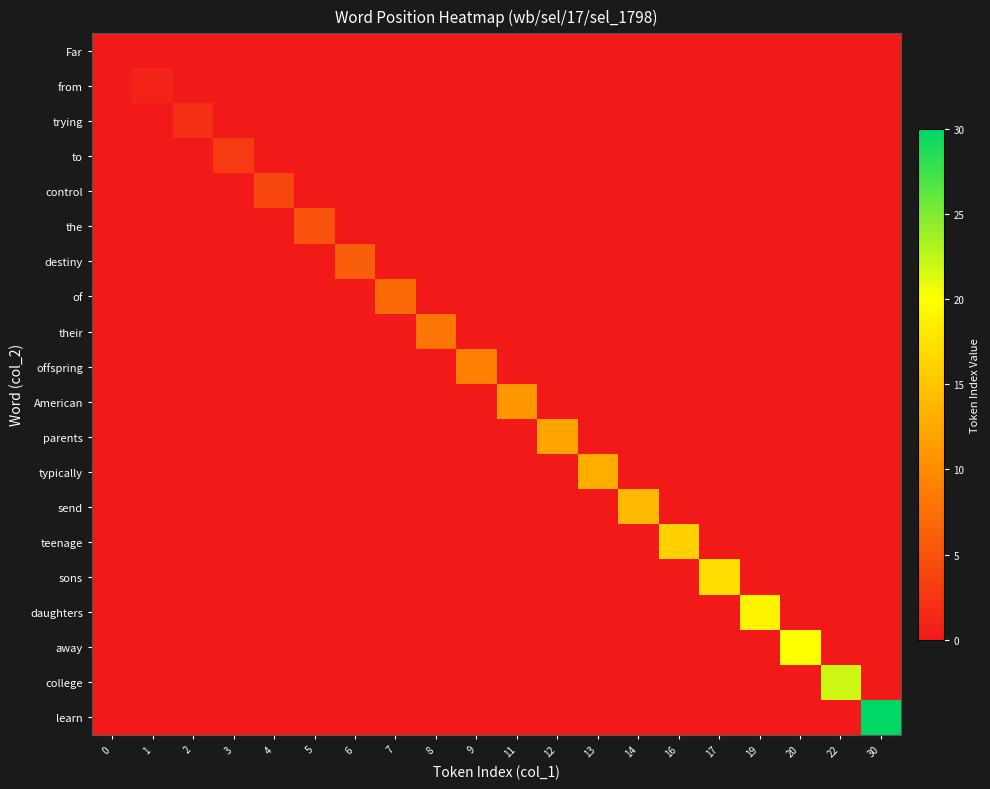

Reading left to right, transcribe all the data shown in this chart.

Far: 0=0	1=0	2=0	3=0	4=0	5=0	6=0	7=0	8=0	9=0	11=0	12=0	13=0	14=0	16=0	17=0	19=0	20=0	22=0	30=0
from: 0=0	1=1	2=0	3=0	4=0	5=0	6=0	7=0	8=0	9=0	11=0	12=0	13=0	14=0	16=0	17=0	19=0	20=0	22=0	30=0
trying: 0=0	1=0	2=2	3=0	4=0	5=0	6=0	7=0	8=0	9=0	11=0	12=0	13=0	14=0	16=0	17=0	19=0	20=0	22=0	30=0
to: 0=0	1=0	2=0	3=3	4=0	5=0	6=0	7=0	8=0	9=0	11=0	12=0	13=0	14=0	16=0	17=0	19=0	20=0	22=0	30=0
control: 0=0	1=0	2=0	3=0	4=4	5=0	6=0	7=0	8=0	9=0	11=0	12=0	13=0	14=0	16=0	17=0	19=0	20=0	22=0	30=0
the: 0=0	1=0	2=0	3=0	4=0	5=5	6=0	7=0	8=0	9=0	11=0	12=0	13=0	14=0	16=0	17=0	19=0	20=0	22=0	30=0
destiny: 0=0	1=0	2=0	3=0	4=0	5=0	6=6	7=0	8=0	9=0	11=0	12=0	13=0	14=0	16=0	17=0	19=0	20=0	22=0	30=0
of: 0=0	1=0	2=0	3=0	4=0	5=0	6=0	7=7	8=0	9=0	11=0	12=0	13=0	14=0	16=0	17=0	19=0	20=0	22=0	30=0
their: 0=0	1=0	2=0	3=0	4=0	5=0	6=0	7=0	8=8	9=0	11=0	12=0	13=0	14=0	16=0	17=0	19=0	20=0	22=0	30=0
offspring: 0=0	1=0	2=0	3=0	4=0	5=0	6=0	7=0	8=0	9=9	11=0	12=0	13=0	14=0	16=0	17=0	19=0	20=0	22=0	30=0
American: 0=0	1=0	2=0	3=0	4=0	5=0	6=0	7=0	8=0	9=0	11=11	12=0	13=0	14=0	16=0	17=0	19=0	20=0	22=0	30=0
parents: 0=0	1=0	2=0	3=0	4=0	5=0	6=0	7=0	8=0	9=0	11=0	12=12	13=0	14=0	16=0	17=0	19=0	20=0	22=0	30=0
typically: 0=0	1=0	2=0	3=0	4=0	5=0	6=0	7=0	8=0	9=0	11=0	12=0	13=13	14=0	16=0	17=0	19=0	20=0	22=0	30=0
send: 0=0	1=0	2=0	3=0	4=0	5=0	6=0	7=0	8=0	9=0	11=0	12=0	13=0	14=14	16=0	17=0	19=0	20=0	22=0	30=0
teenage: 0=0	1=0	2=0	3=0	4=0	5=0	6=0	7=0	8=0	9=0	11=0	12=0	13=0	14=0	16=16	17=0	19=0	20=0	22=0	30=0
sons: 0=0	1=0	2=0	3=0	4=0	5=0	6=0	7=0	8=0	9=0	11=0	12=0	13=0	14=0	16=0	17=17	19=0	20=0	22=0	30=0
daughters: 0=0	1=0	2=0	3=0	4=0	5=0	6=0	7=0	8=0	9=0	11=0	12=0	13=0	14=0	16=0	17=0	19=19	20=0	22=0	30=0
away: 0=0	1=0	2=0	3=0	4=0	5=0	6=0	7=0	8=0	9=0	11=0	12=0	13=0	14=0	16=0	17=0	19=0	20=20	22=0	30=0
college: 0=0	1=0	2=0	3=0	4=0	5=0	6=0	7=0	8=0	9=0	11=0	12=0	13=0	14=0	16=0	17=0	19=0	20=0	22=22	30=0
learn: 0=0	1=0	2=0	3=0	4=0	5=0	6=0	7=0	8=0	9=0	11=0	12=0	13=0	14=0	16=0	17=0	19=0	20=0	22=0	30=30